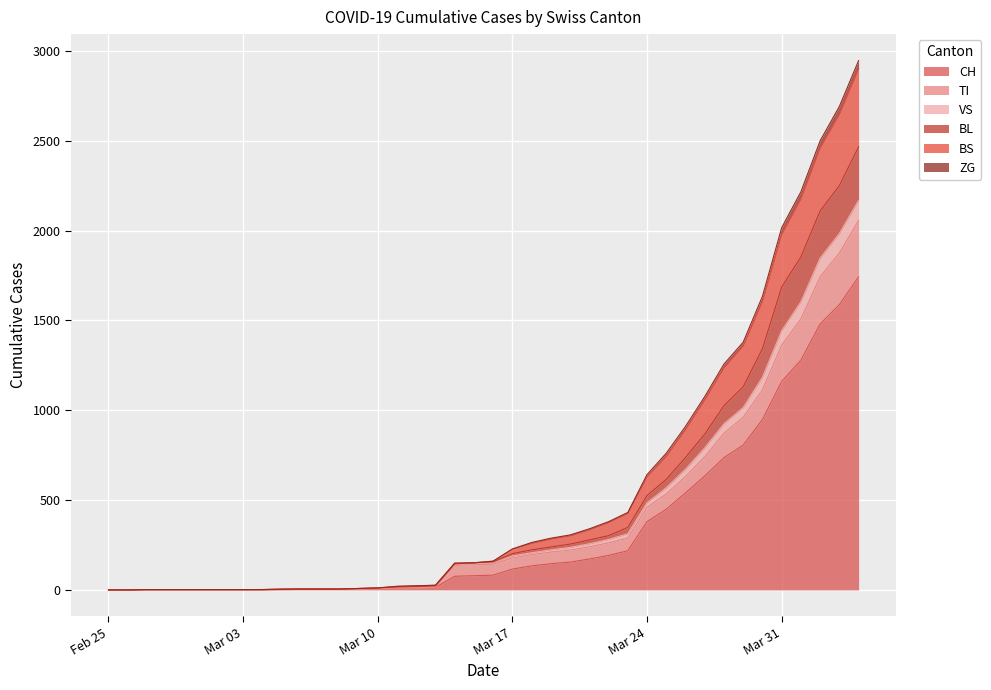

True or false: CH and TI intersect in this chart.

False